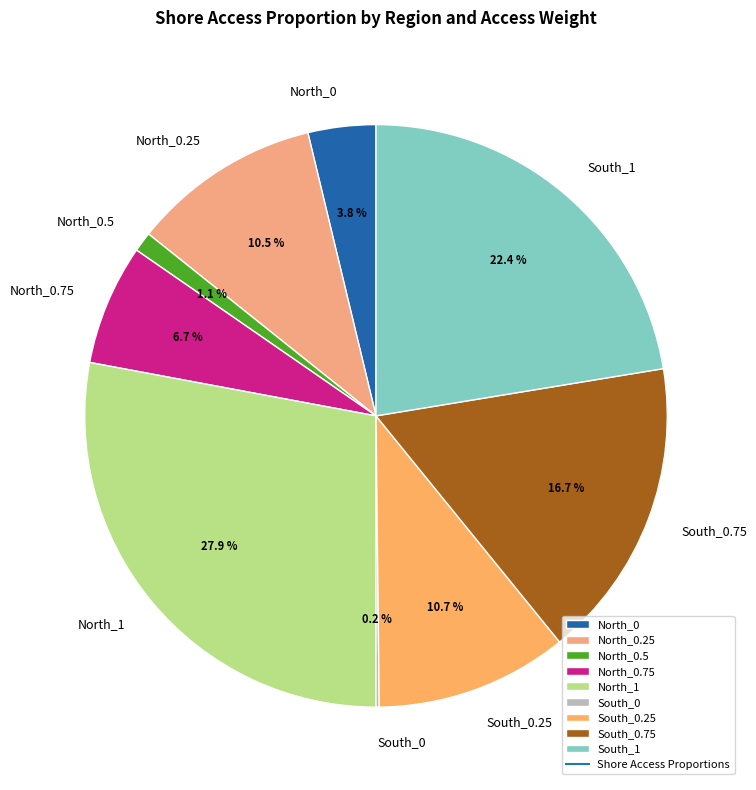

Does North_0 account for over 50% of the chart?

No